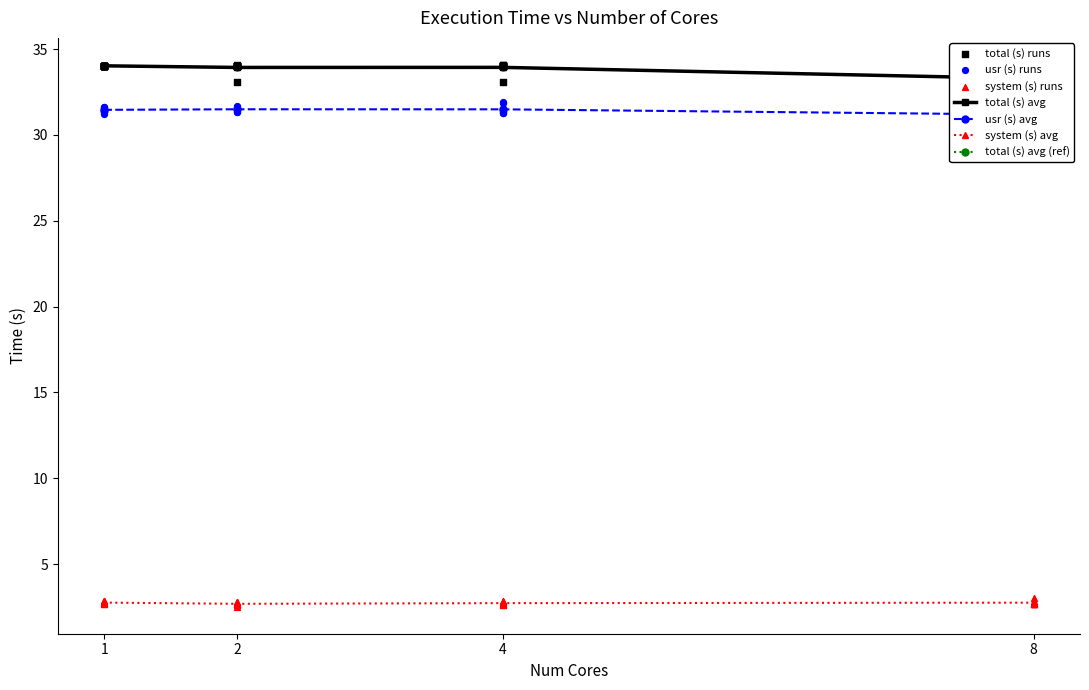

What is the total value across all series at 2?

68.1